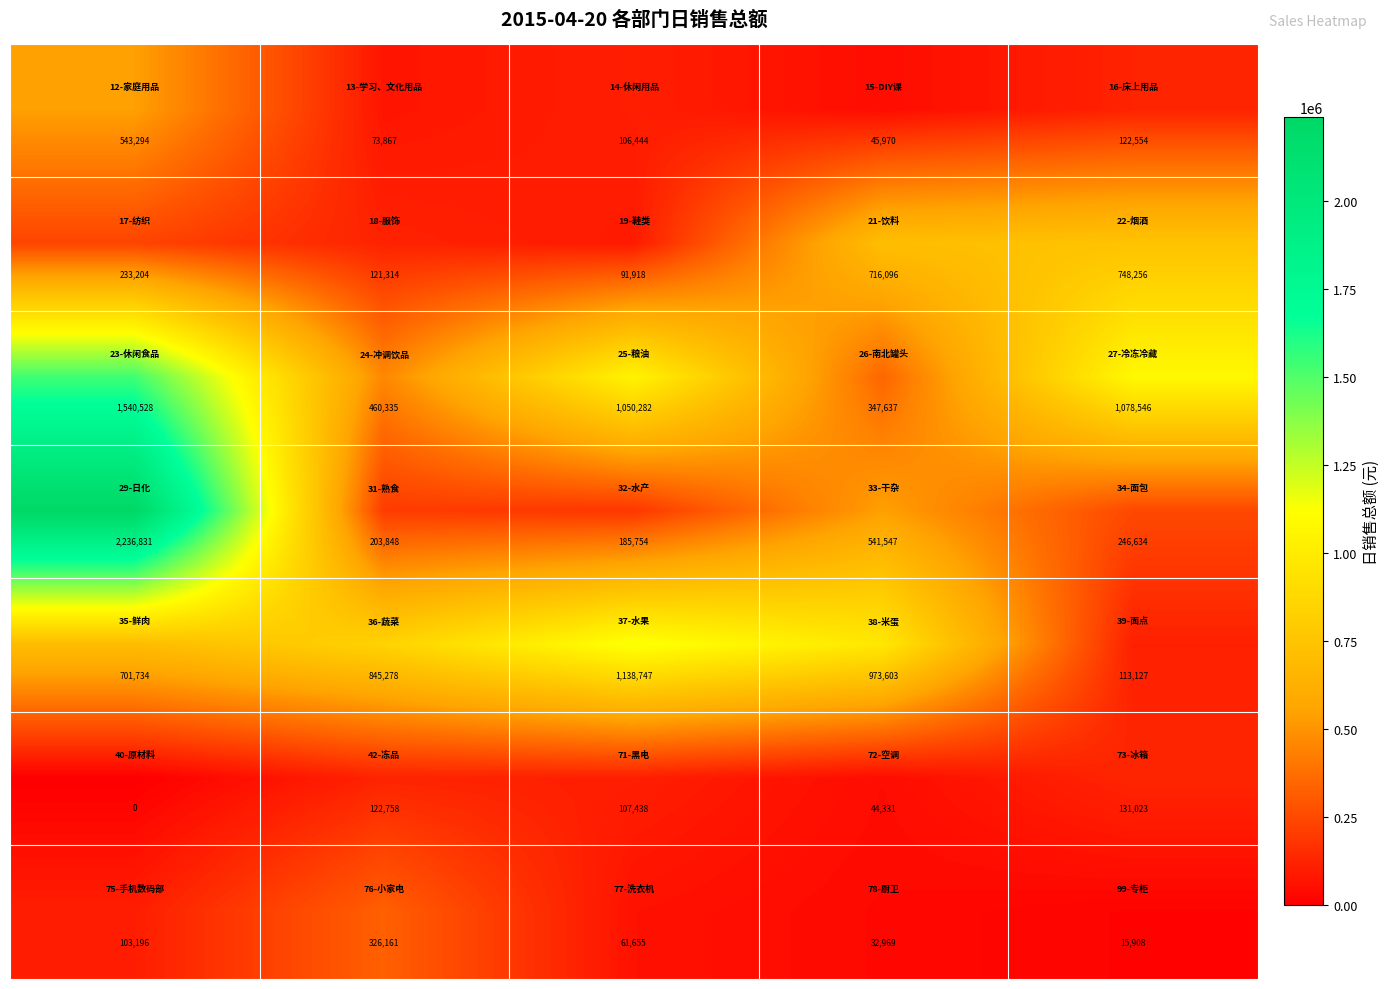

Count the number of data series in this chart.

7